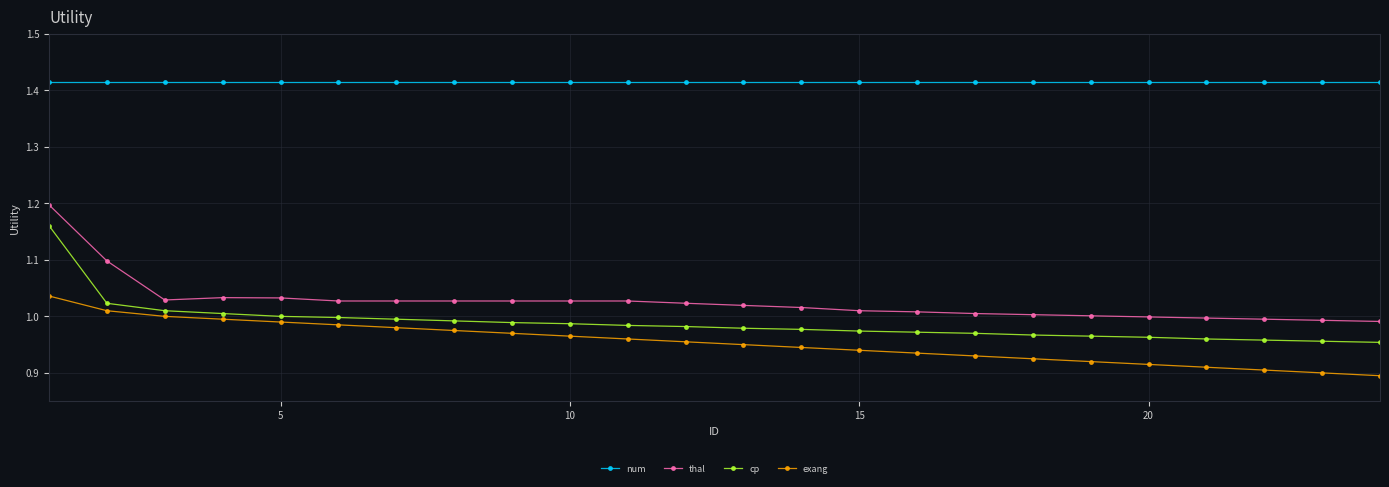

Which series has the largest total across all categories?

num